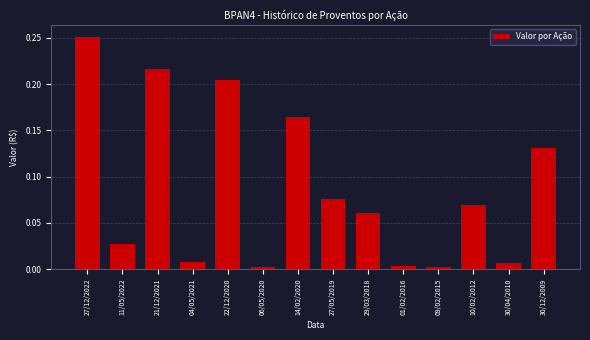

What is the sum of all values?

1.2